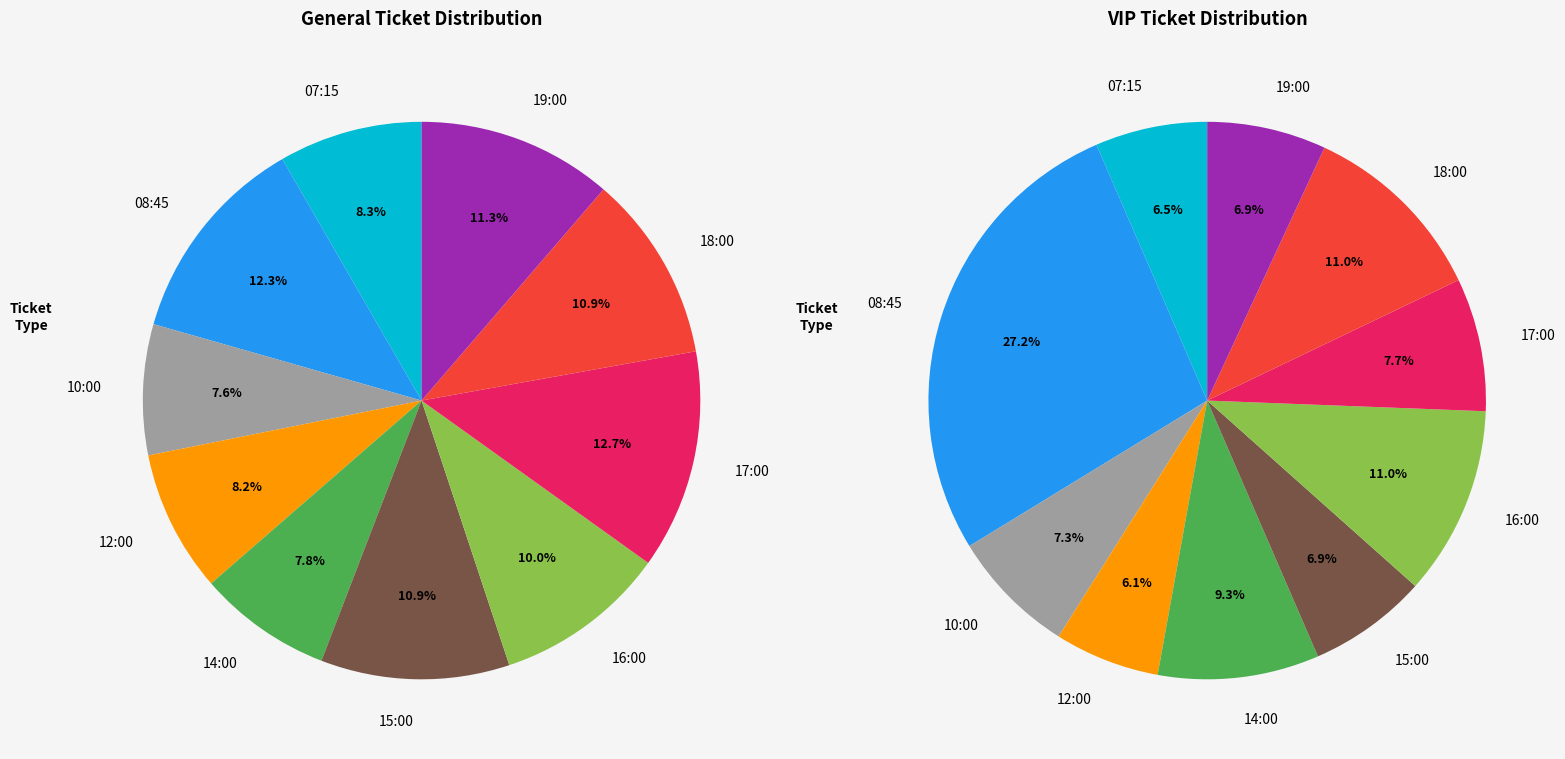

To the nearest percent, what is the combined percentage of 15:00 and 10:00?

14%